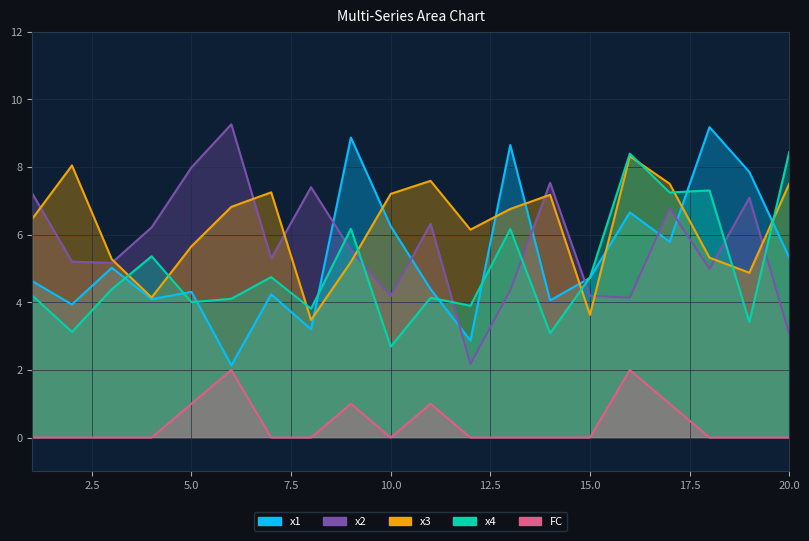

At how many categories does at least one series exceed 0?

20